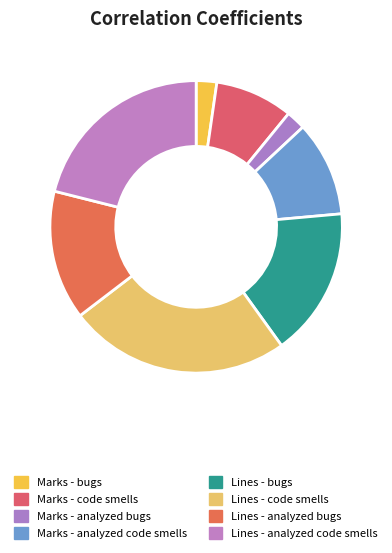

True or false: Lines - bugs accounts for 22% of the total.

False